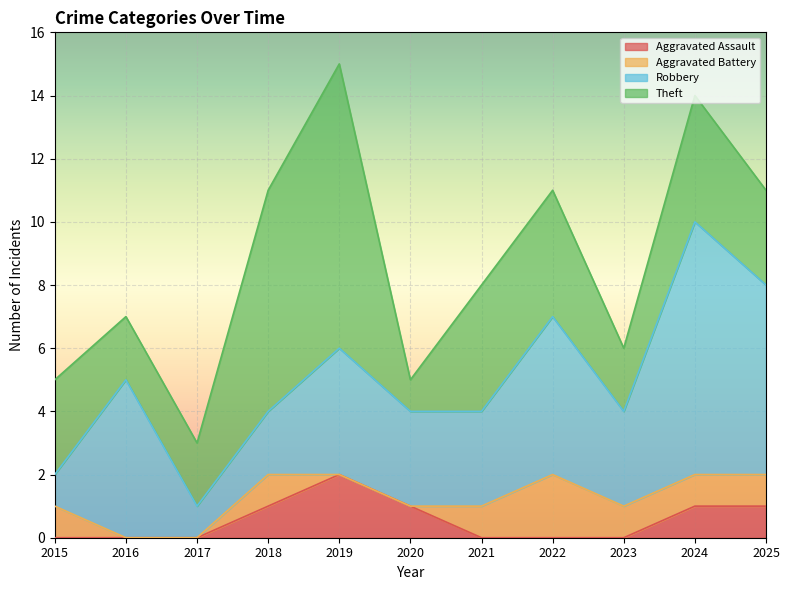

Where does the Theft series first go above 3?

2018